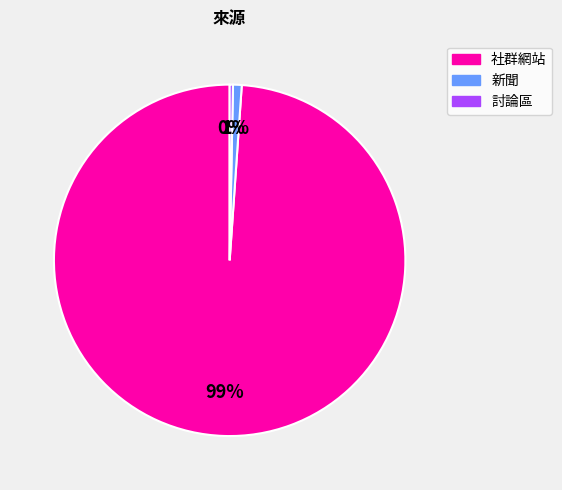

How many slices are in this pie chart?

3